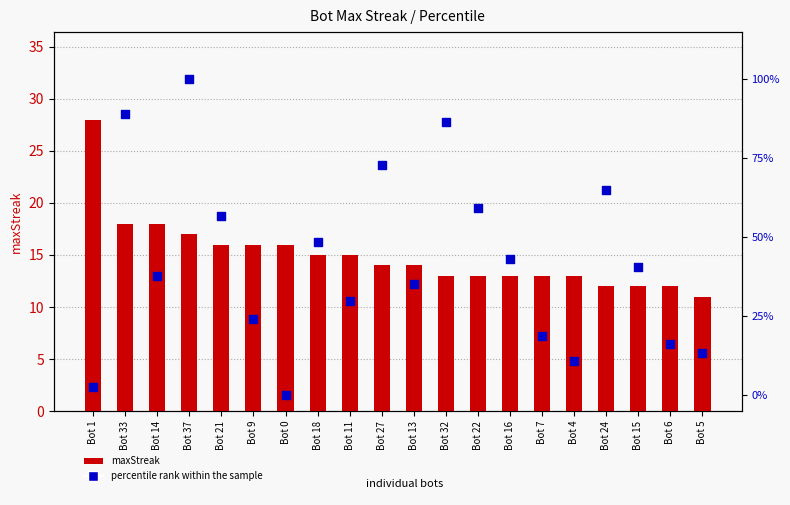

What is the total value across all series at Bot 16?

56.2